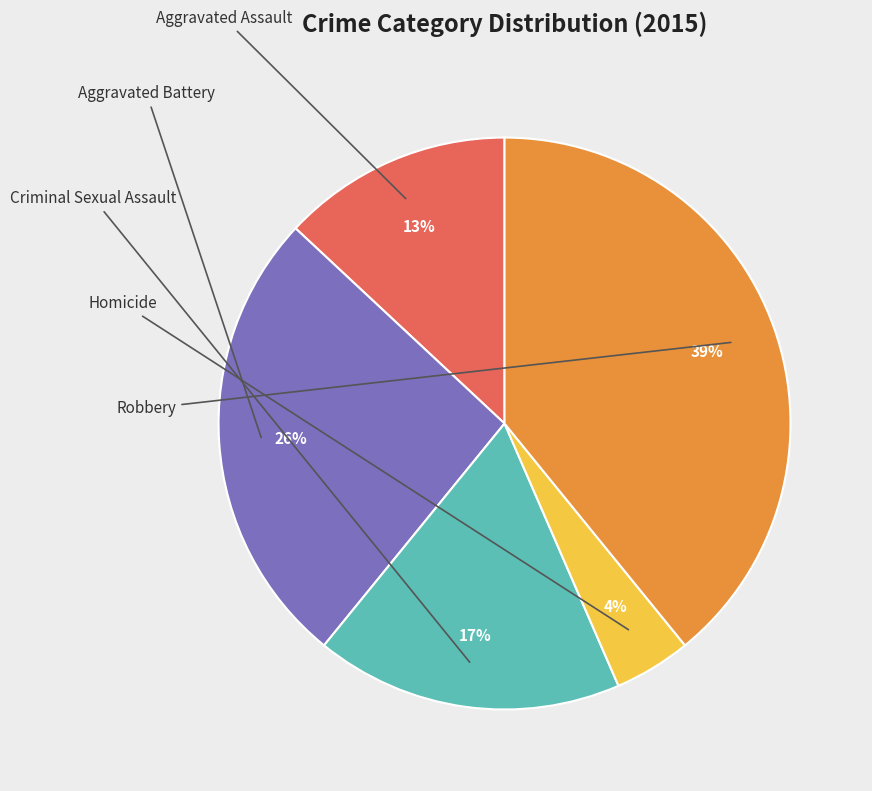

Is there any slice that represents more than half of the pie?

No